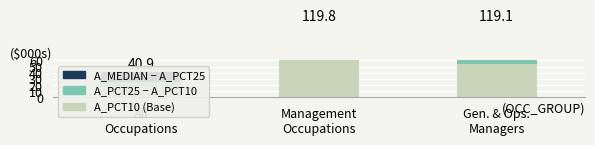

What position from the left is Gen. & Ops.
Managers?

3